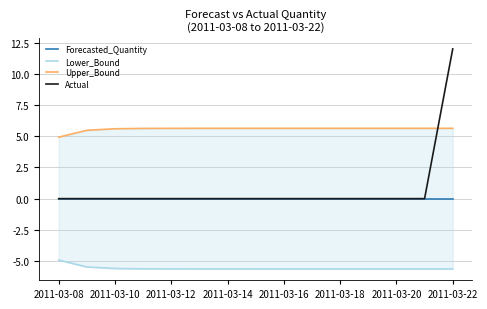

What is the maximum value for Actual?

12